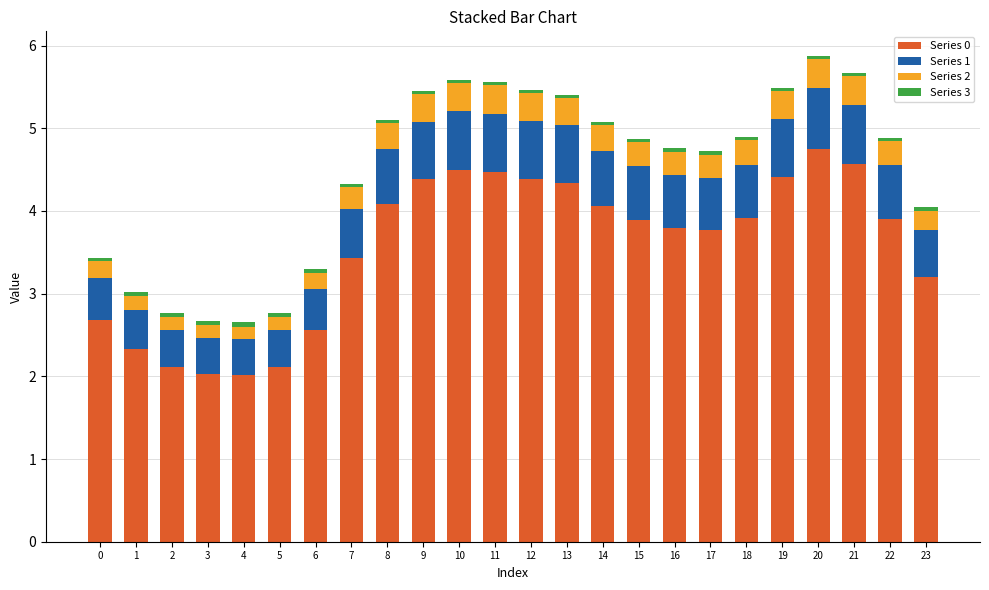

True or false: Series 0 has a value of 2.7 at 0.

True